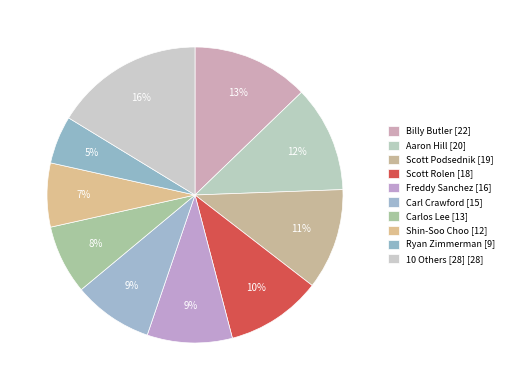

Count the number of slices in the pie.

10